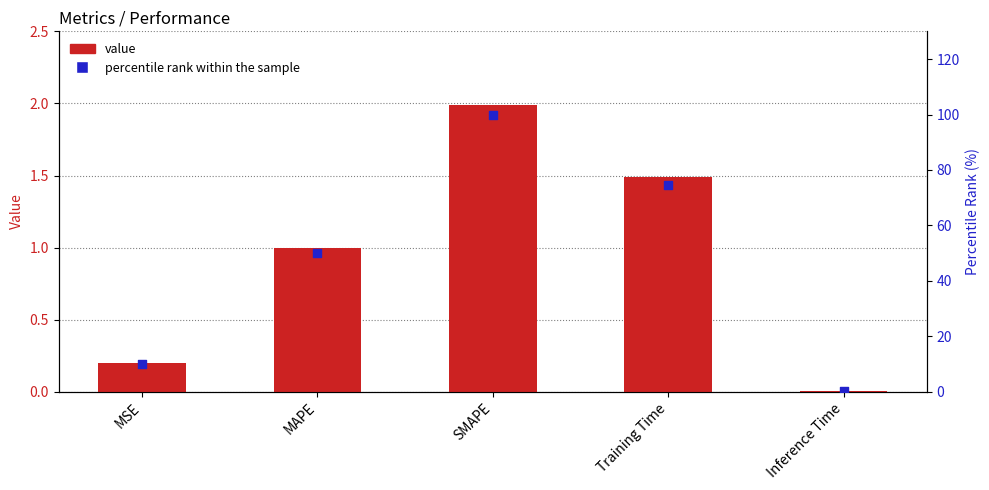

Which series contains the lowest Y value?

col_1